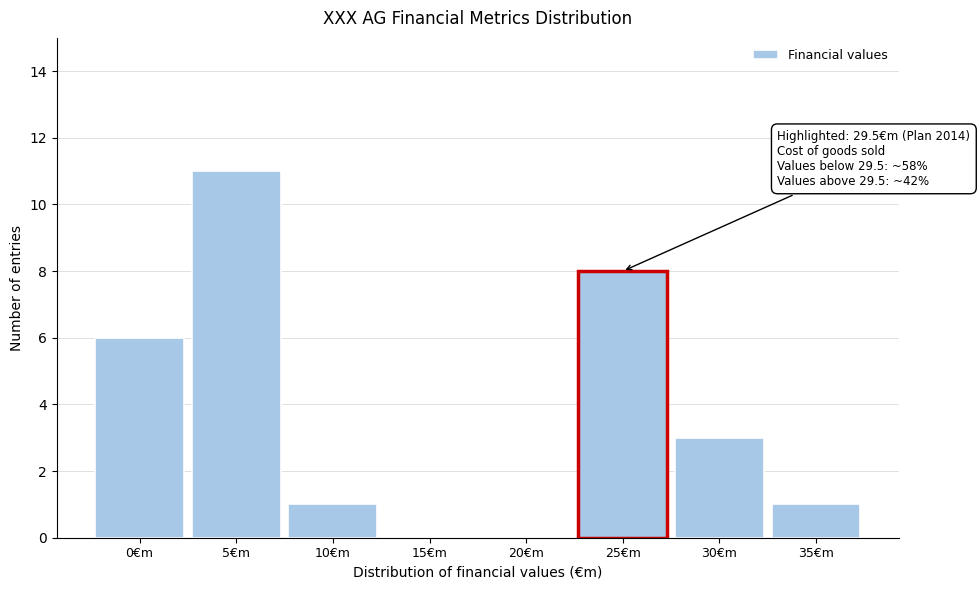

Reading left to right, transcribe all the data shown in this chart.

0€m=6	5€m=11	10€m=1	15€m=0	20€m=0	25€m=8	30€m=3	35€m=1